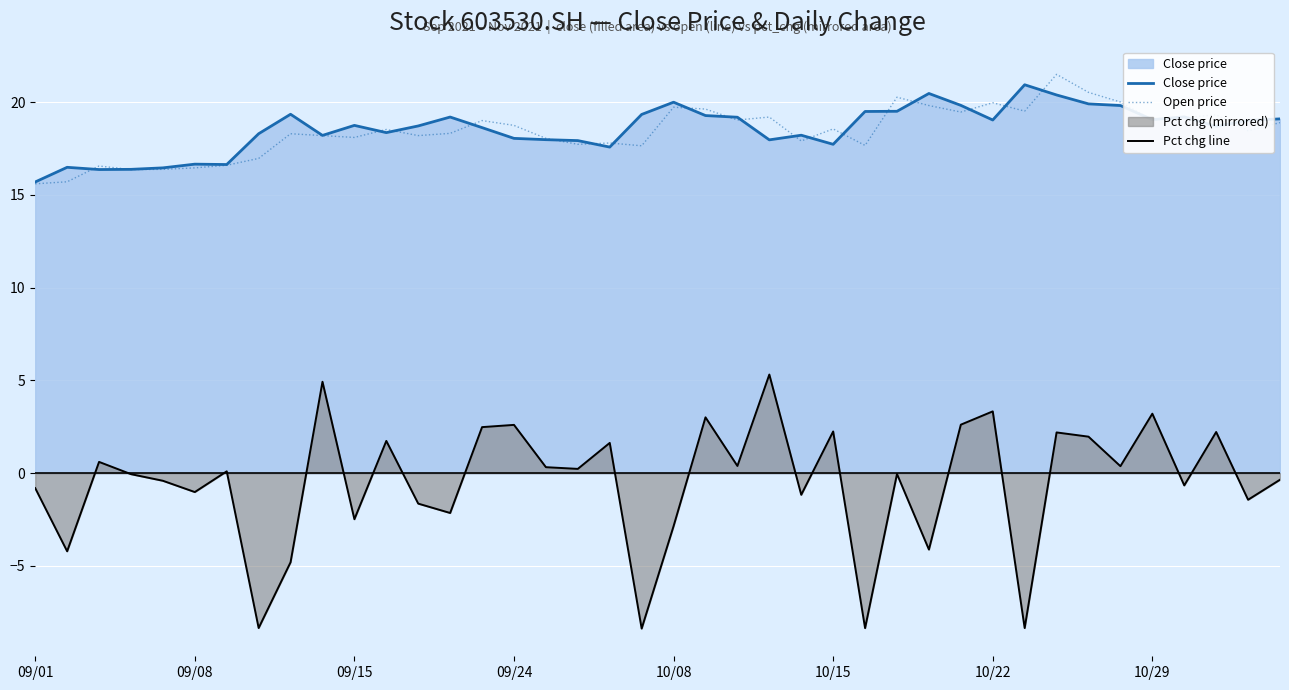

True or false: Pct chg line and Open price intersect in this chart.

False